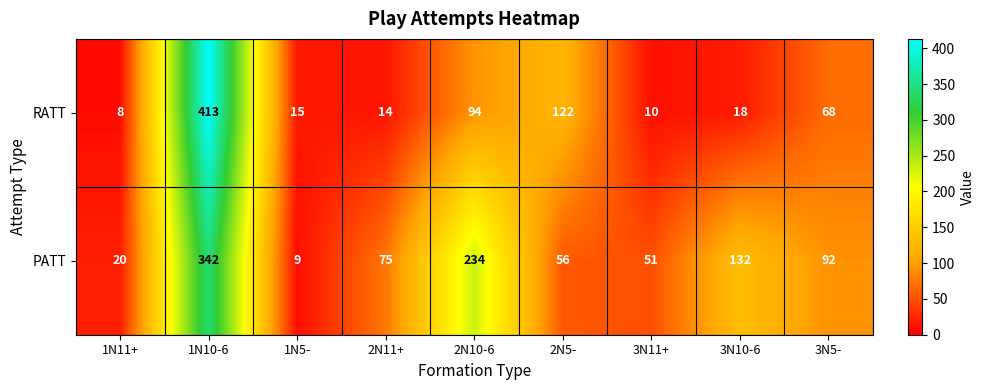

What is the average value of the PATT series?

112